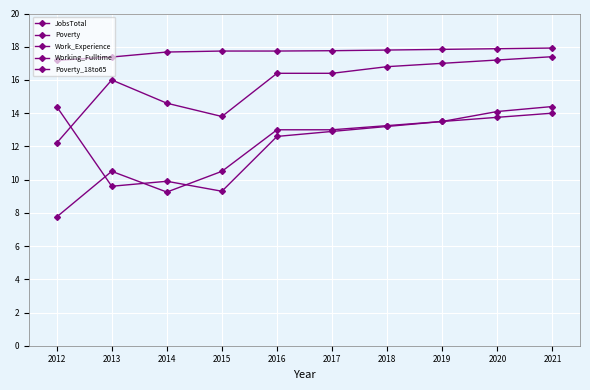

What is the minimum value shown in the chart?

7.8